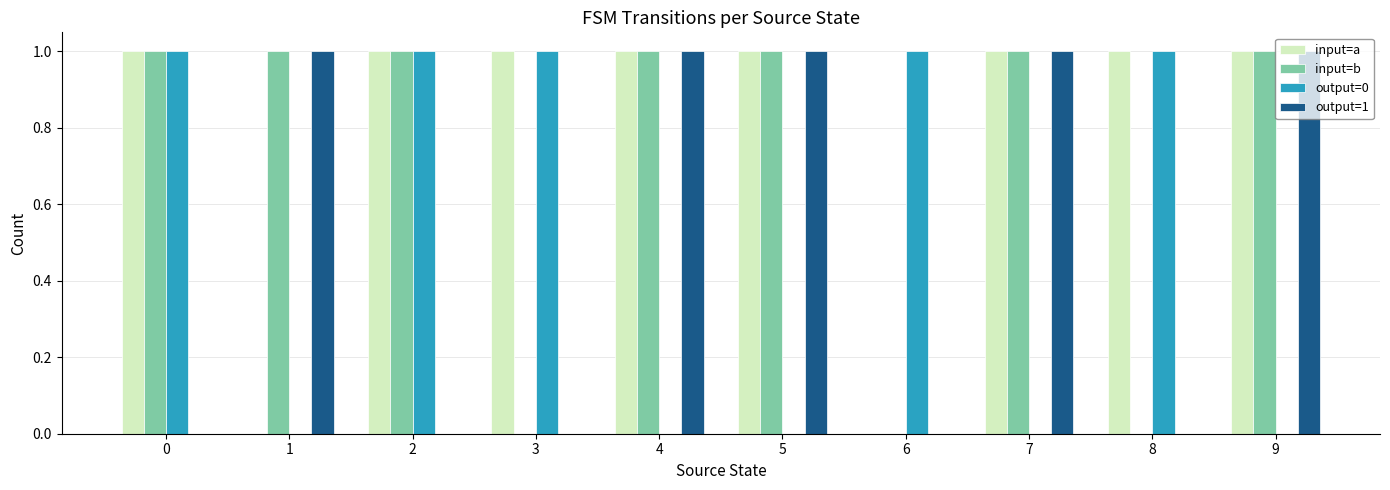

Is the value of input=b at 7 greater than the value of output=0 at 4?

Yes